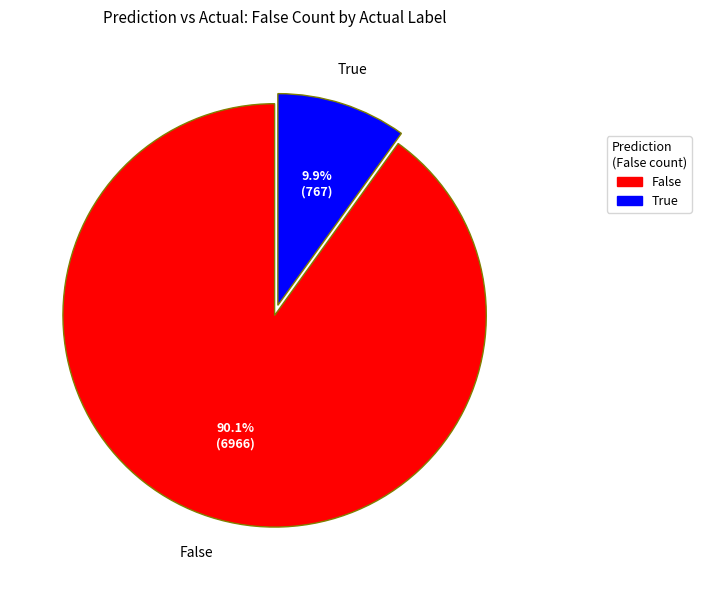

How many slices are in this pie chart?

2